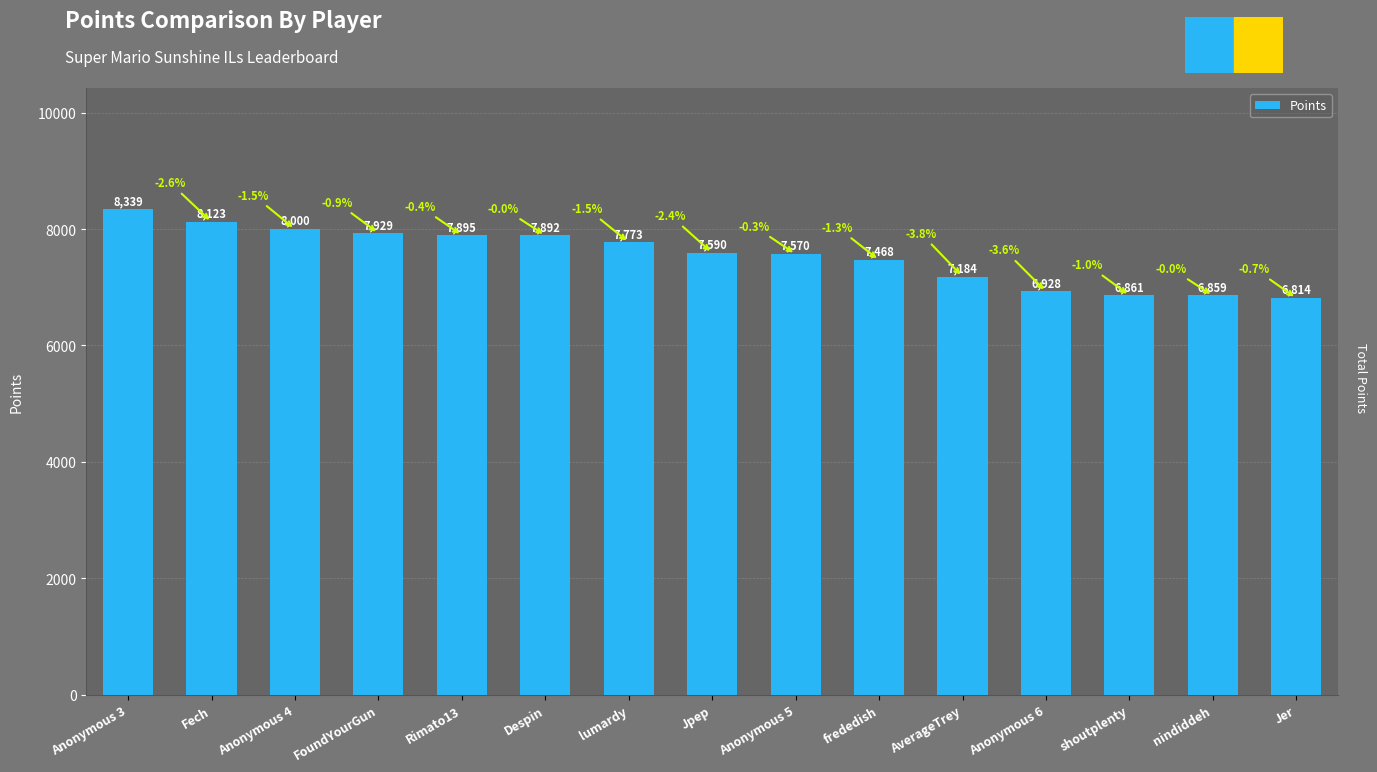

What is the change in value from Fech to Anonymous 5?

-553